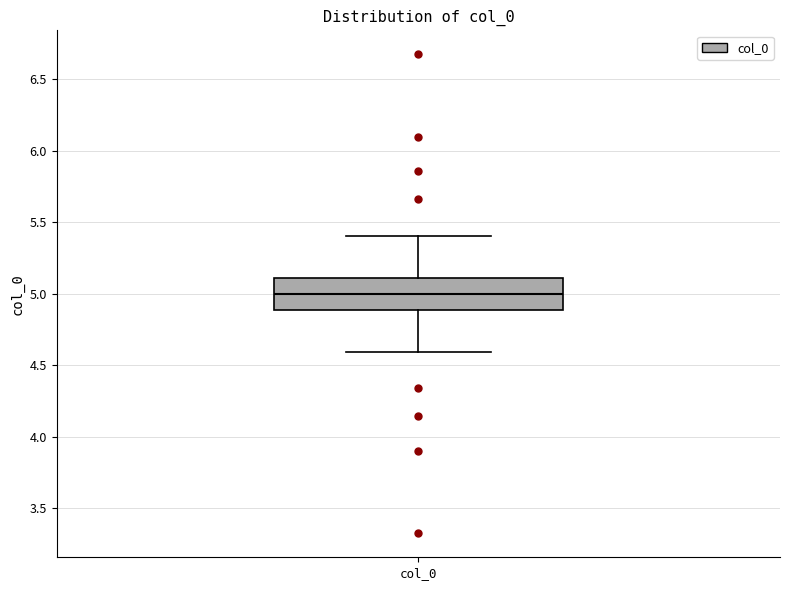

Read this box plot against the y-axis: the position of the median line, the range covered by the box, and the ends of both whiskers. The values are not printed on the chart, so give them approximately, as read against the axis.

median 5.0, box 4.9 to 5.1, whiskers 4.6 to 5.4